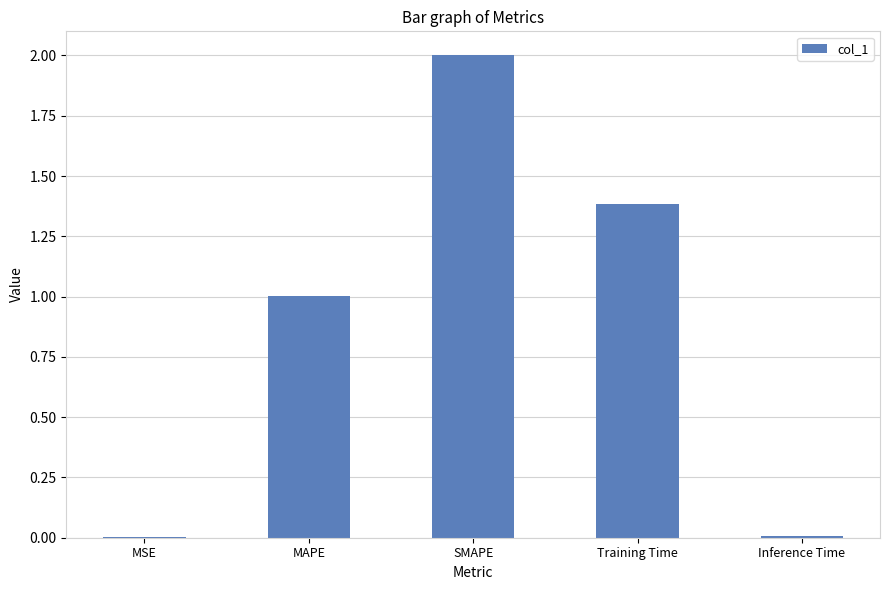

Count the number of data series in this chart.

1